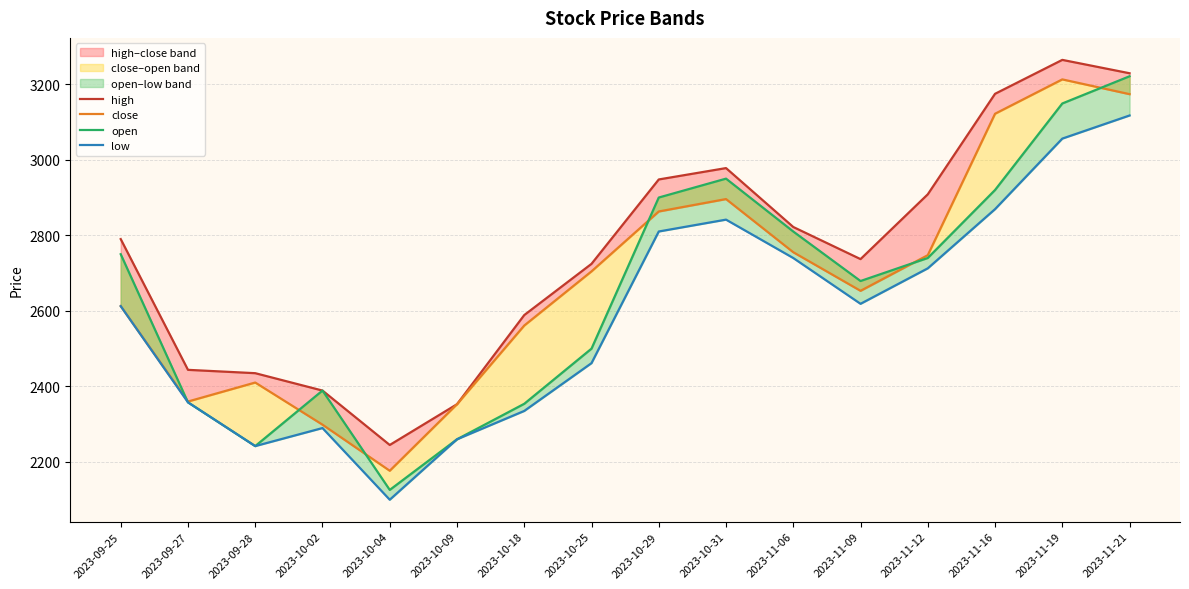

Which has a higher value, 2023-11-21 or 2023-10-18?

2023-11-21